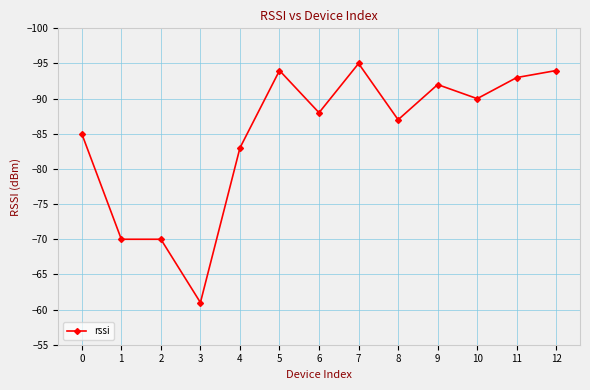

How many series are shown in this chart?

1